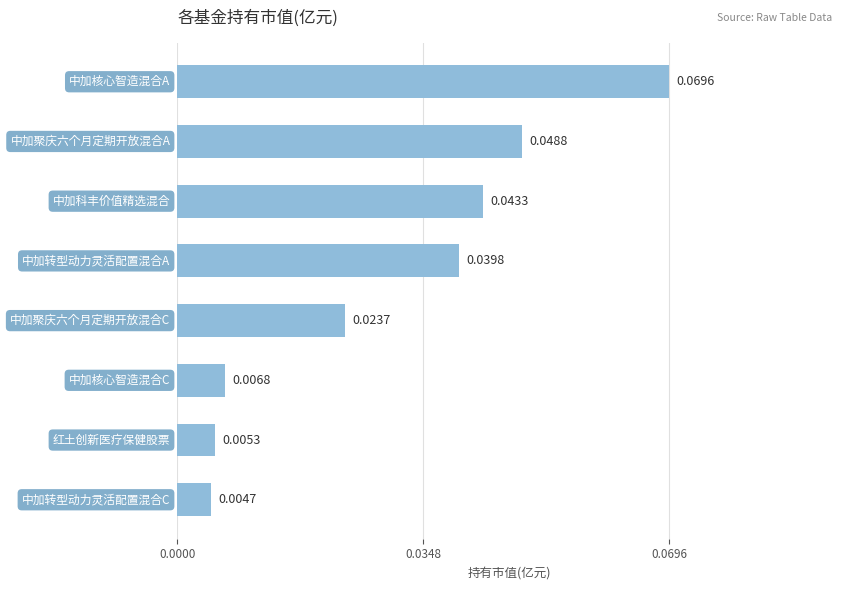

How many bars are there in total?

8